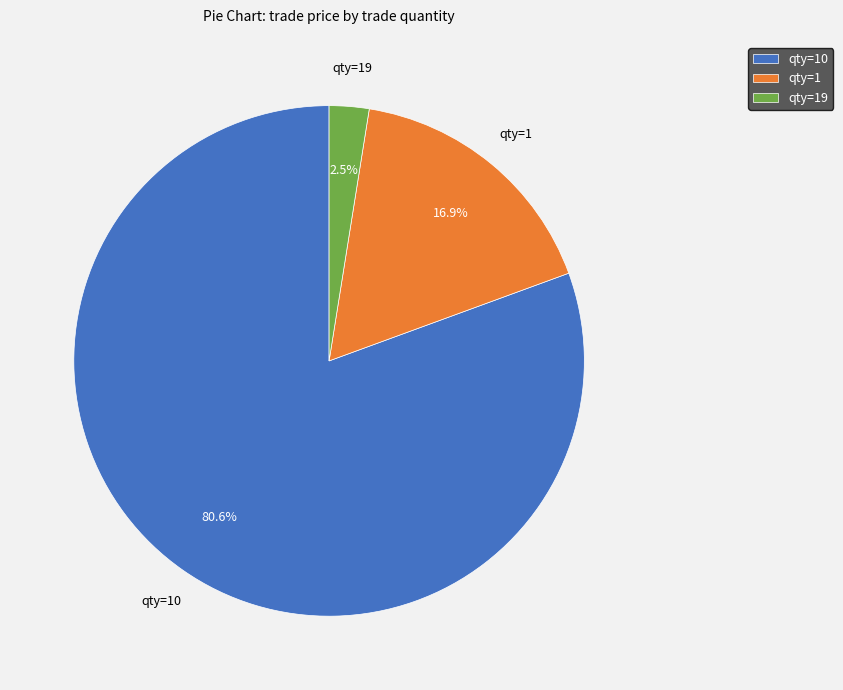

Between qty=10 and qty=19, which is larger?

qty=10